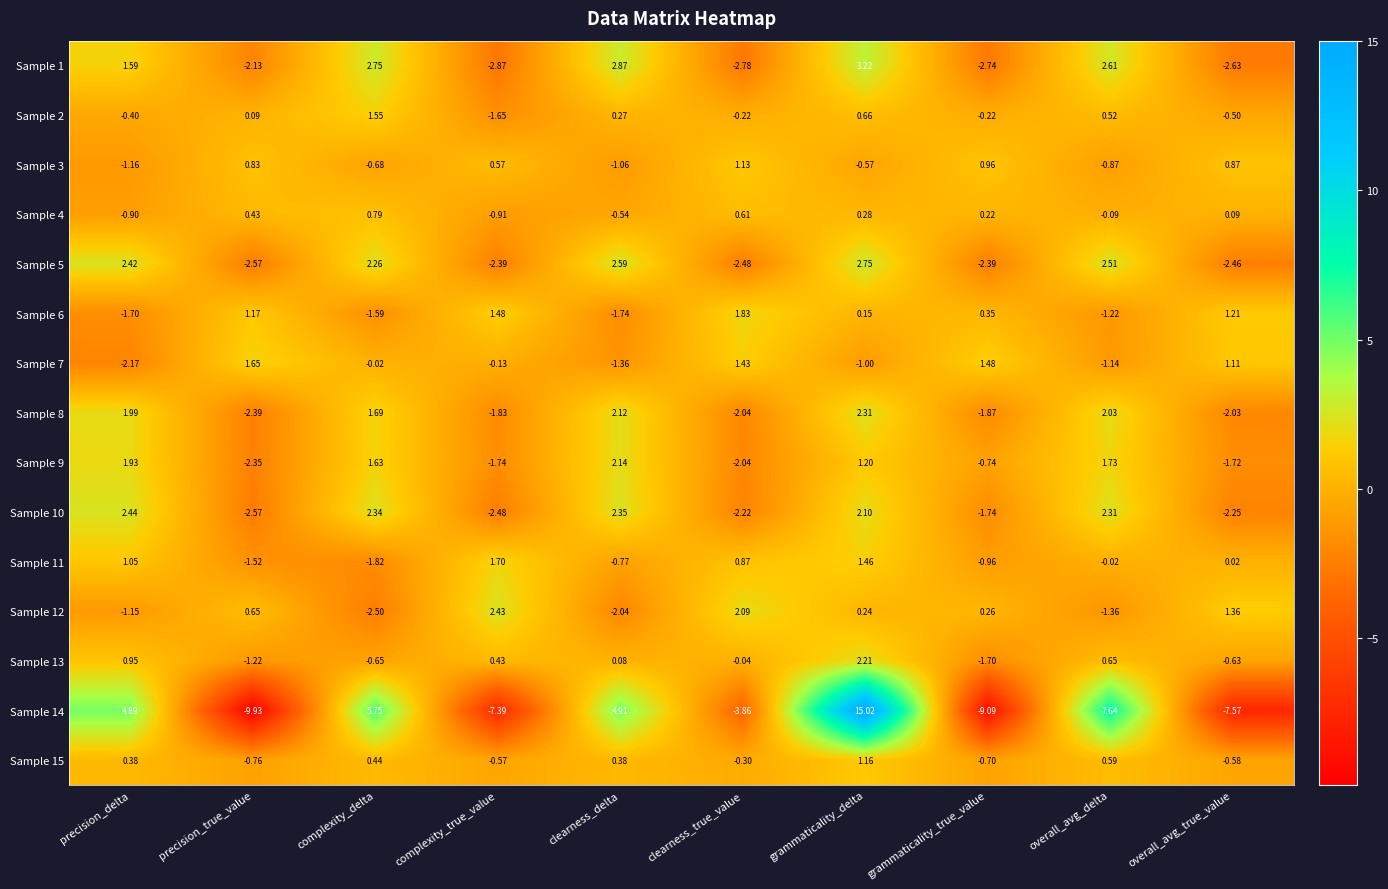

Which series has the widest spread of values?

Sample 14